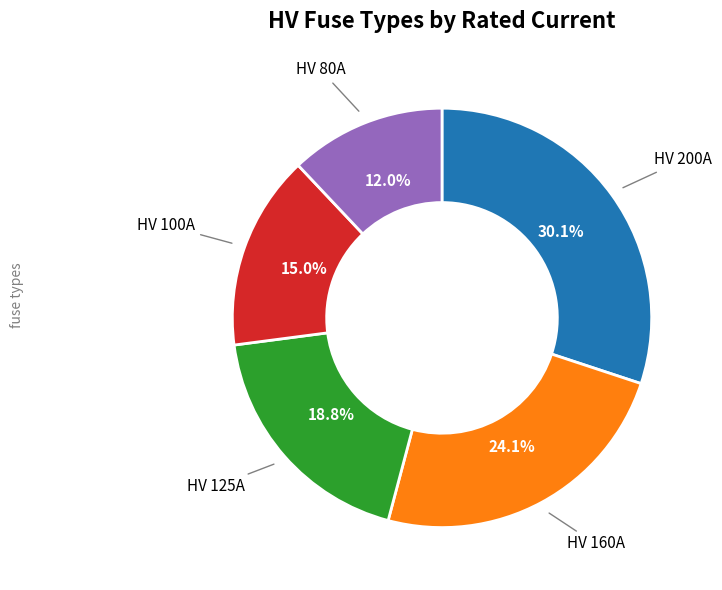

Which category has the biggest portion of the pie?

HV 200A